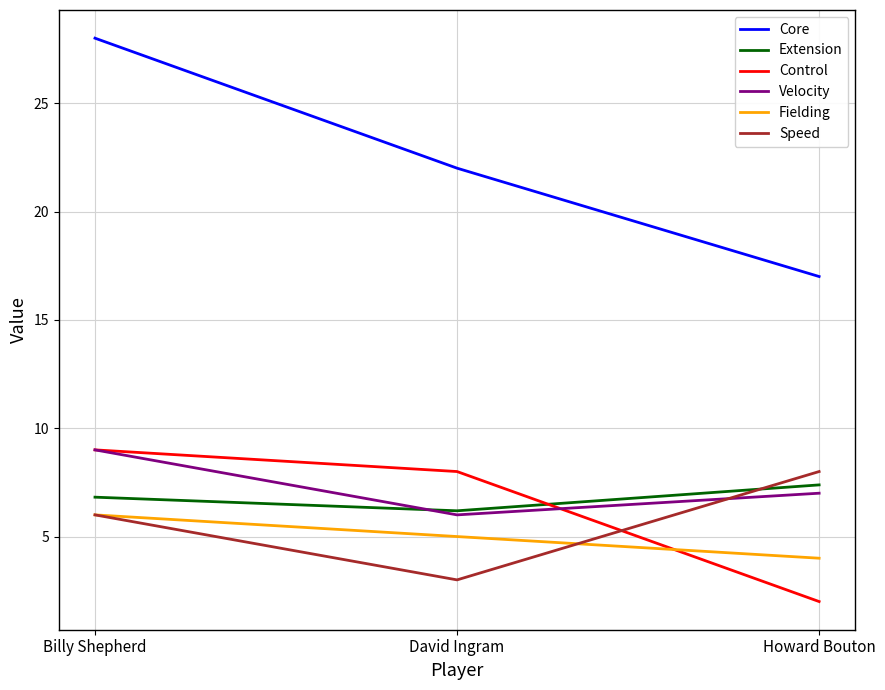

What is the smallest value displayed?

2.0